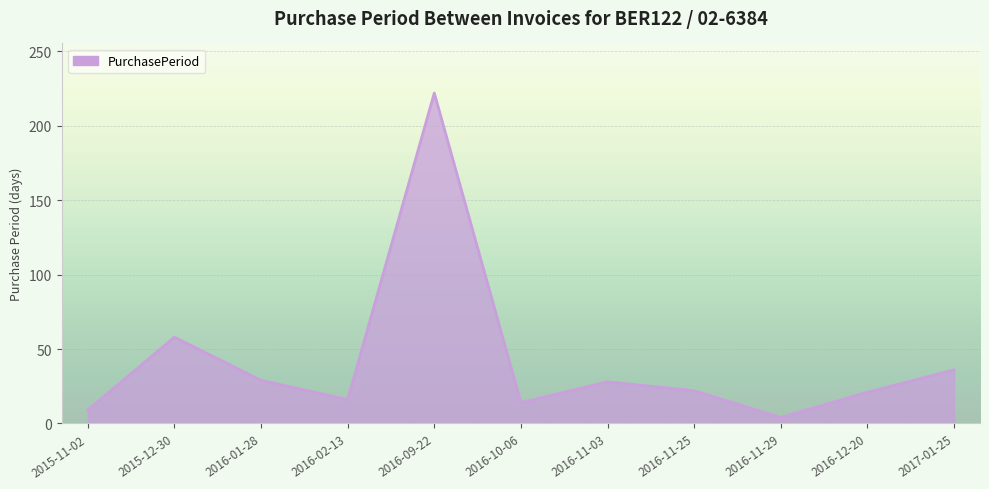

Which label corresponds to the smallest value in the chart?

2016-11-29